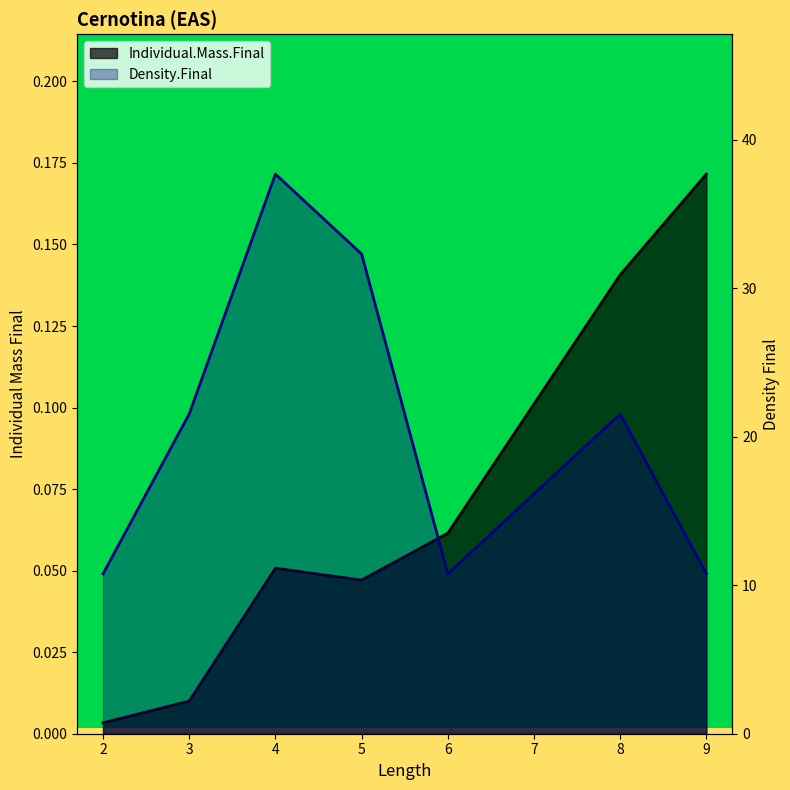

The value of Density.Final at 9 is 6.3. True or false?

False